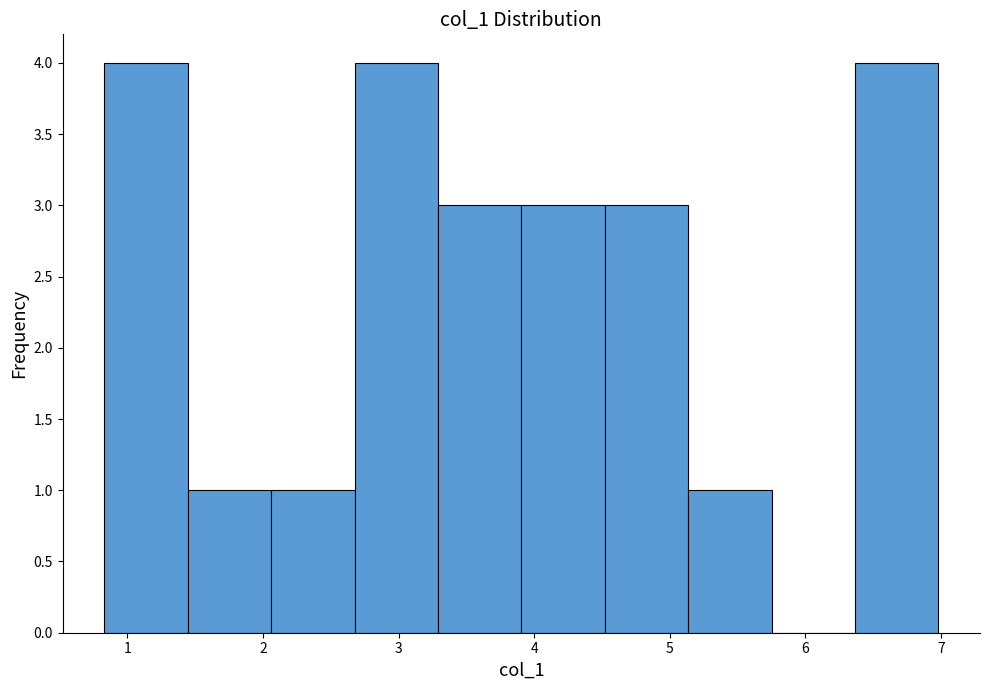

What is the height of the bar covering 5.1 to 5.8 on the x-axis? Neither the bar edges nor the heights are printed on the chart, so give them approximately, as read against the axes.

1